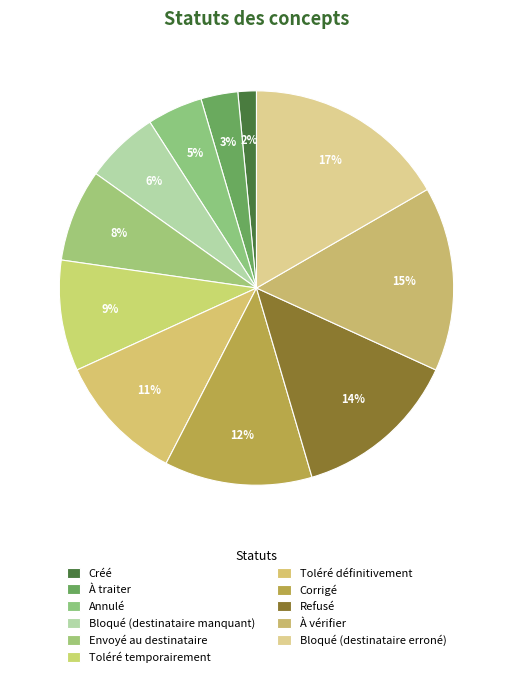

What percentage do Refusé and Annulé together represent?

18.2%